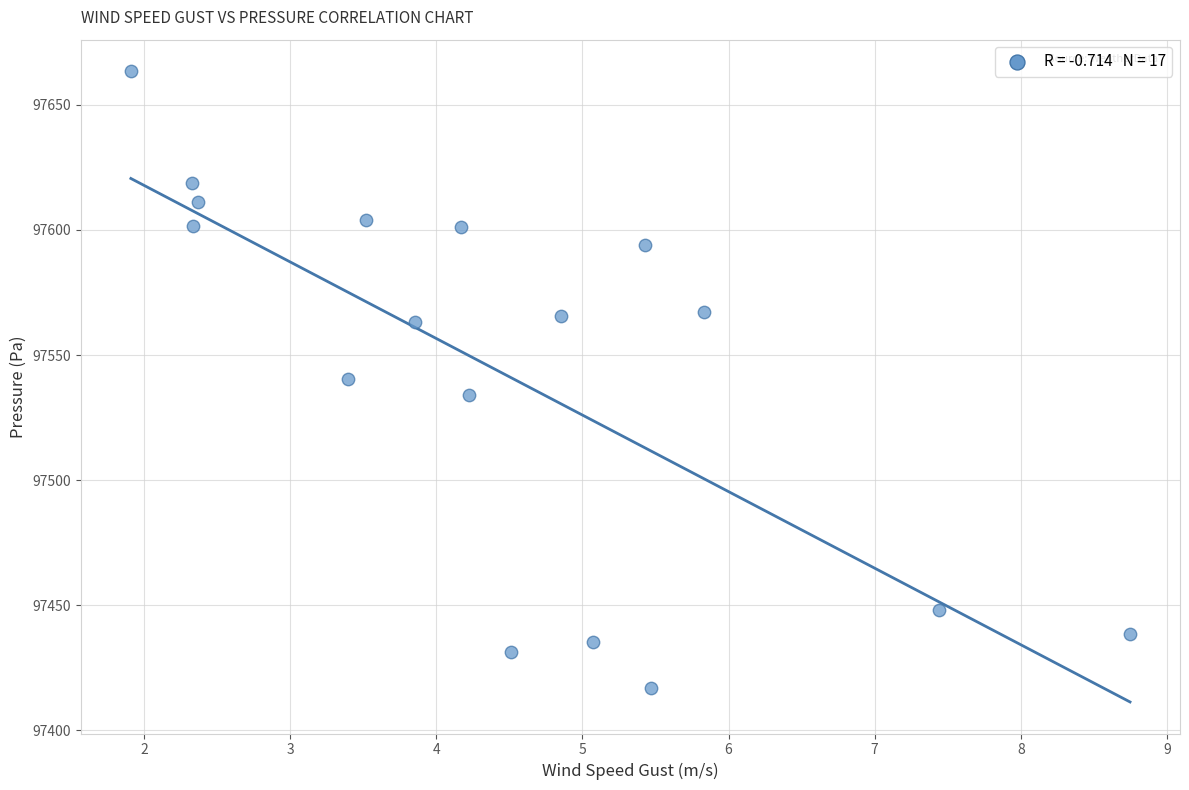

What is the range of X values (max minus min)?

6.8